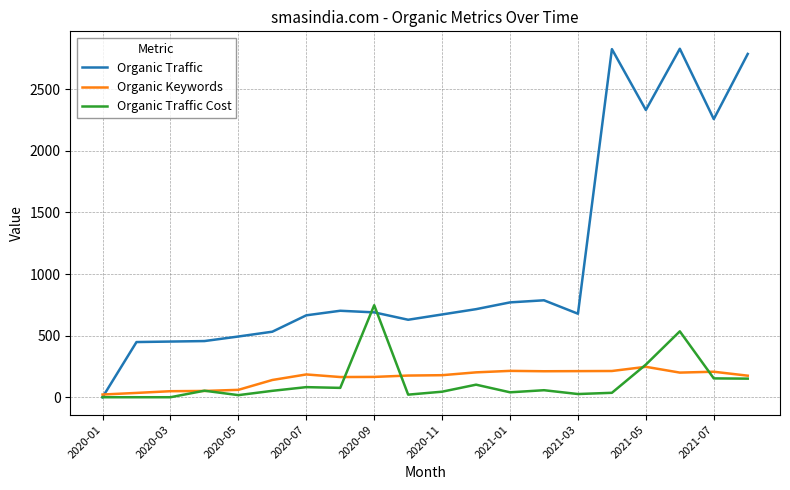

At how many categories does at least one series exceed 1260?

5